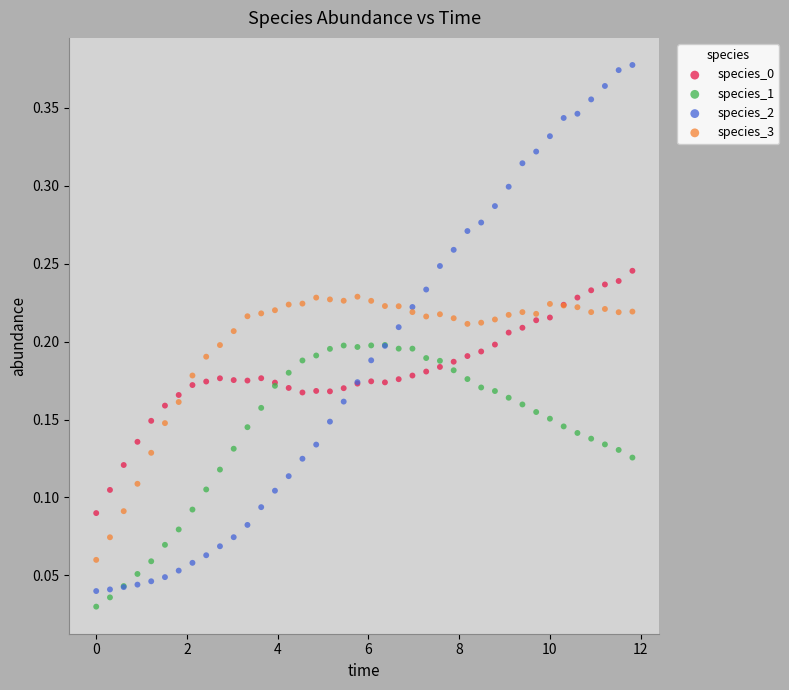

Which series contains the lowest Y value?

species_1